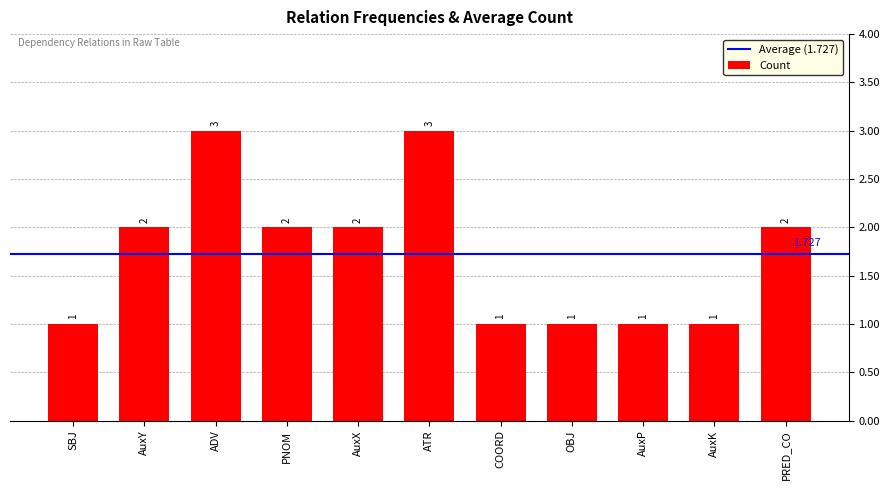

Are the bars horizontal?

No